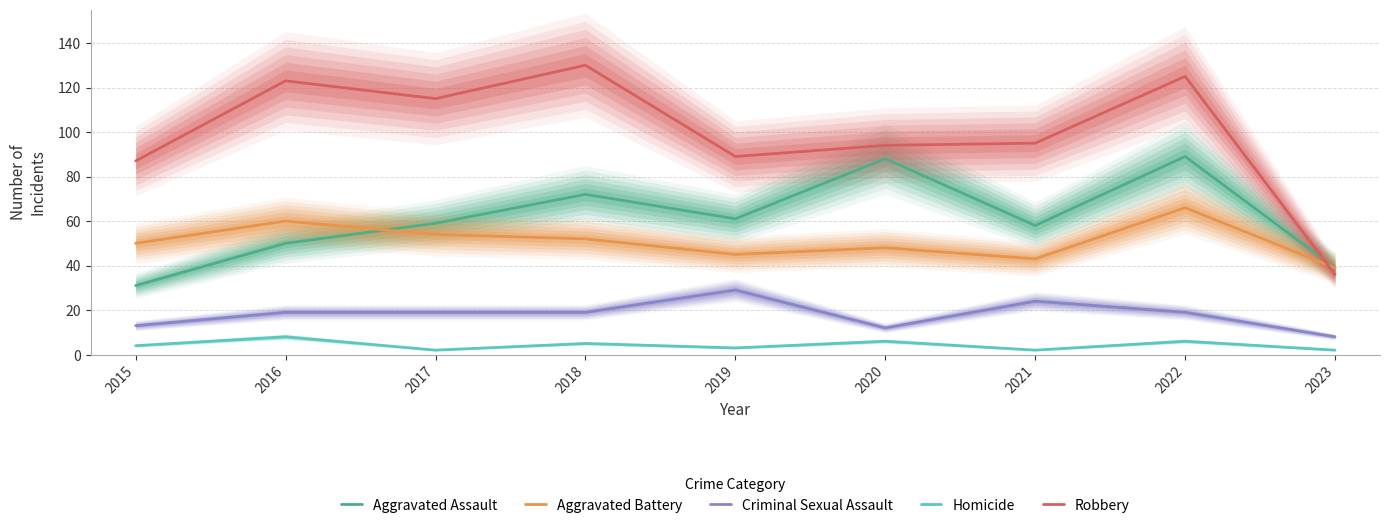

Reading left to right, extract all data points from this chart.

Aggravated Assault: 31	50	59	72	61	88	58	89	39
Aggravated Battery: 50	60	54	52	45	48	43	66	39
Criminal Sexual Assault: 13	19	19	19	29	12	24	19	8
Homicide: 4	8	2	5	3	6	2	6	2
Robbery: 87	123	115	130	89	94	95	125	36